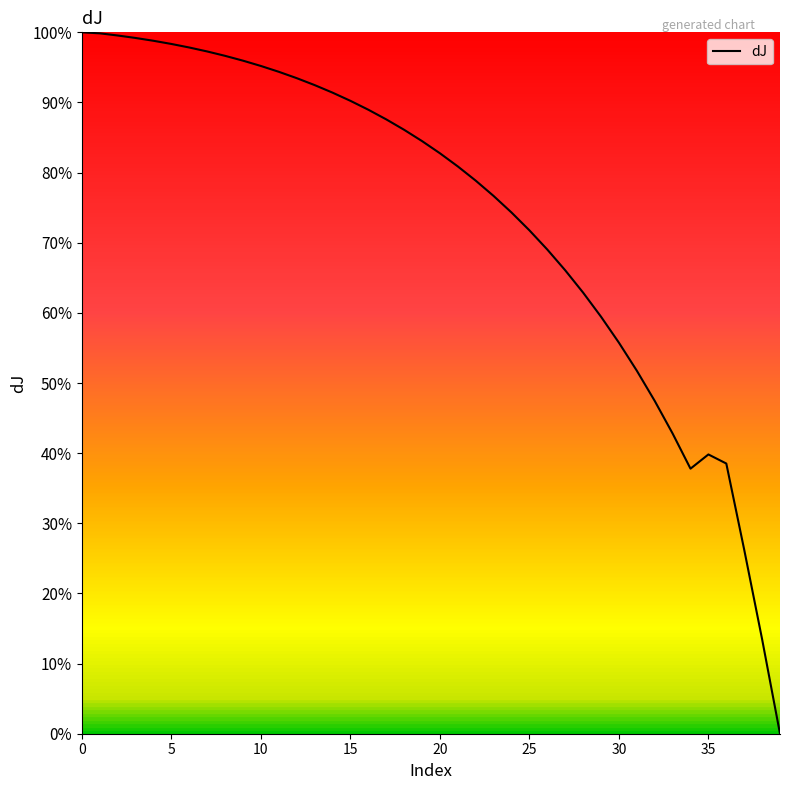

How many points are lower than both their immediate neighbors (excluding endpoints)?

1